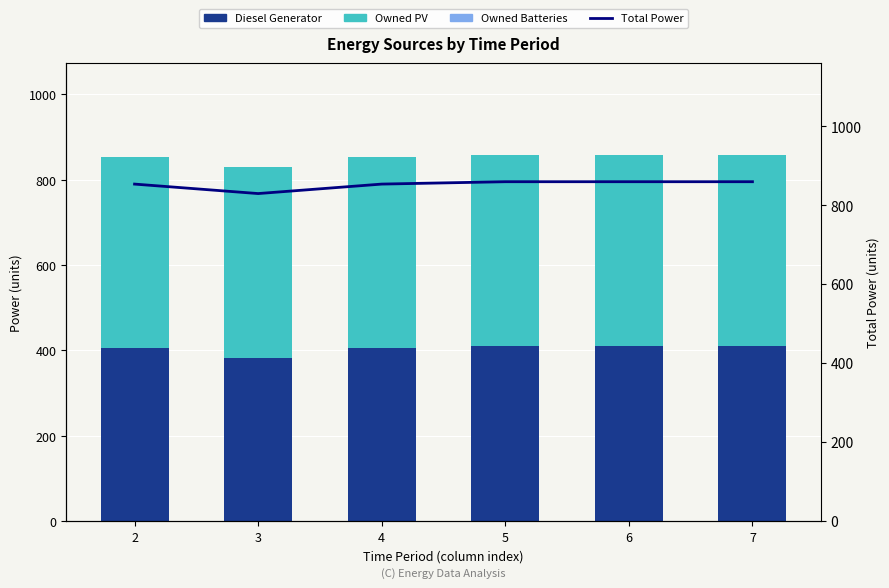

Reading left to right, what are all the values shown in this chart?

Diesel Generator: 2=405	3=381	4=405	5=411	6=411	7=411
Owned PV: 2=448	3=448	4=448	5=448	6=448	7=448
Owned Batteries: 2=0	3=0	4=0	5=0	6=0	7=0
Total Power: 2=853	3=829	4=853	5=859	6=859	7=859